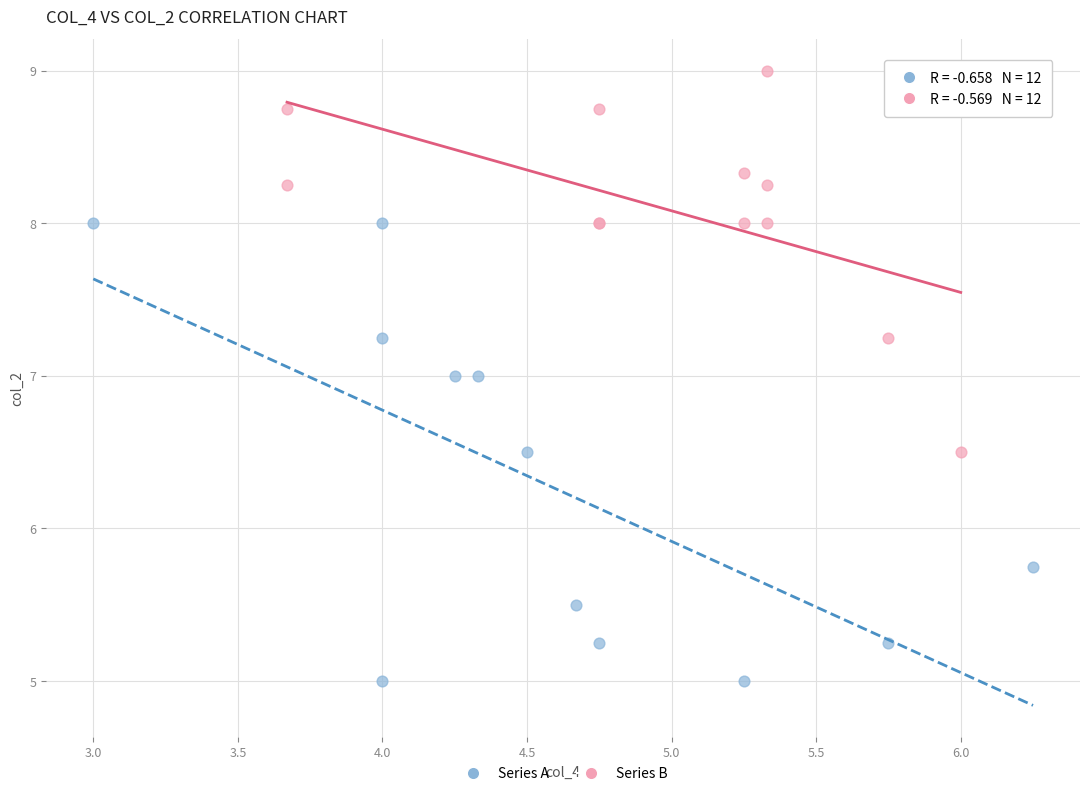

Which series reaches the maximum Y coordinate?

Series B